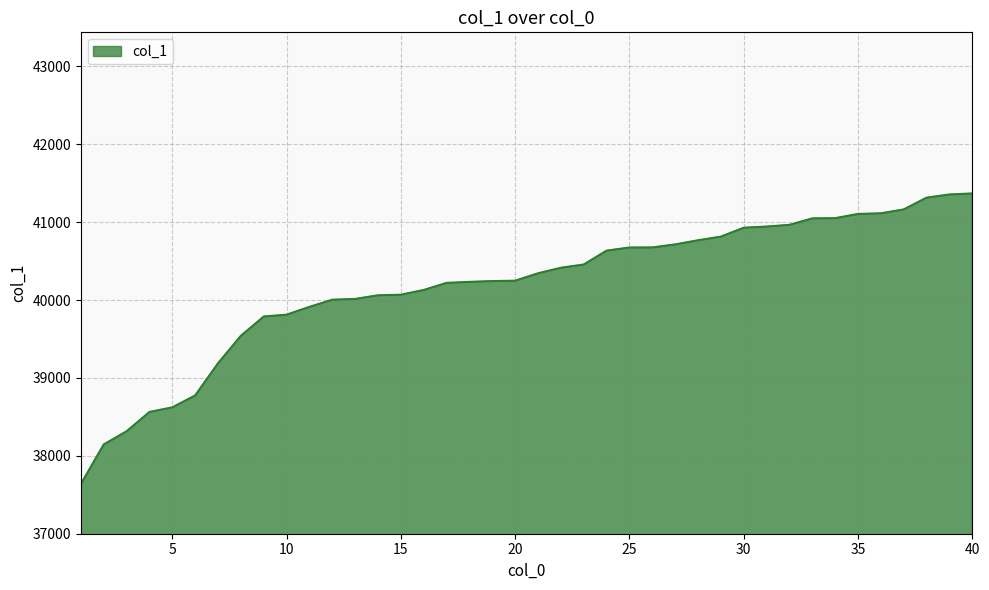

How many lines are shown in the chart?

1